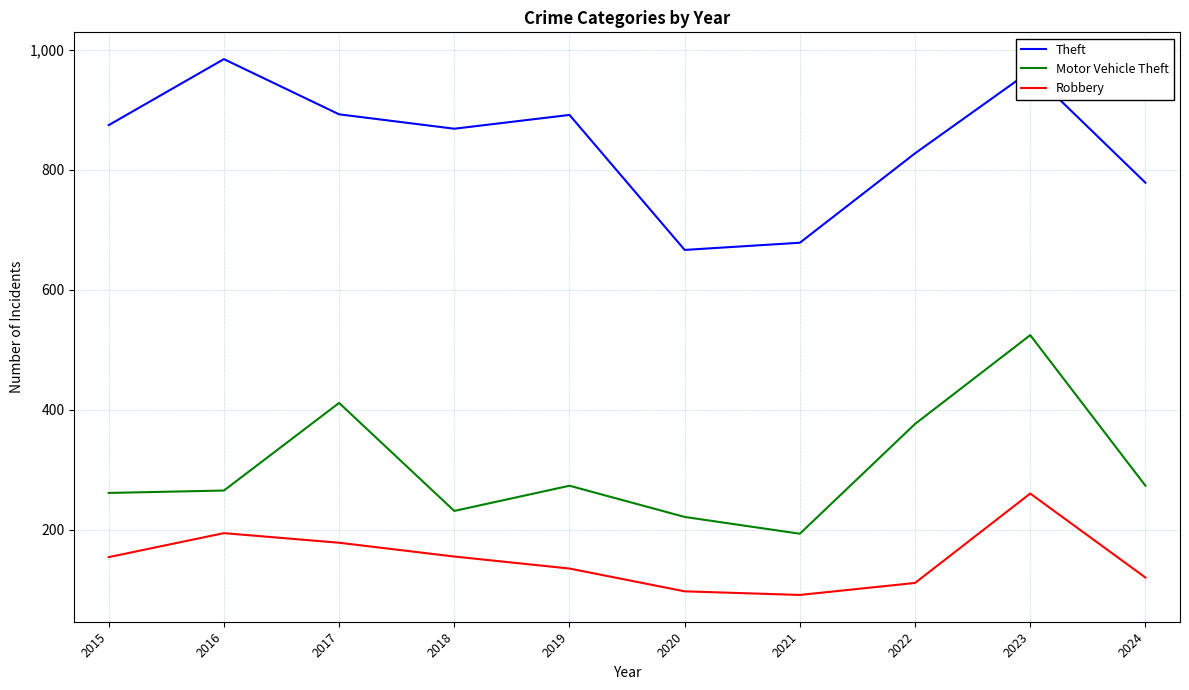

The Theft series shows 678 at 2021. True or false?

True